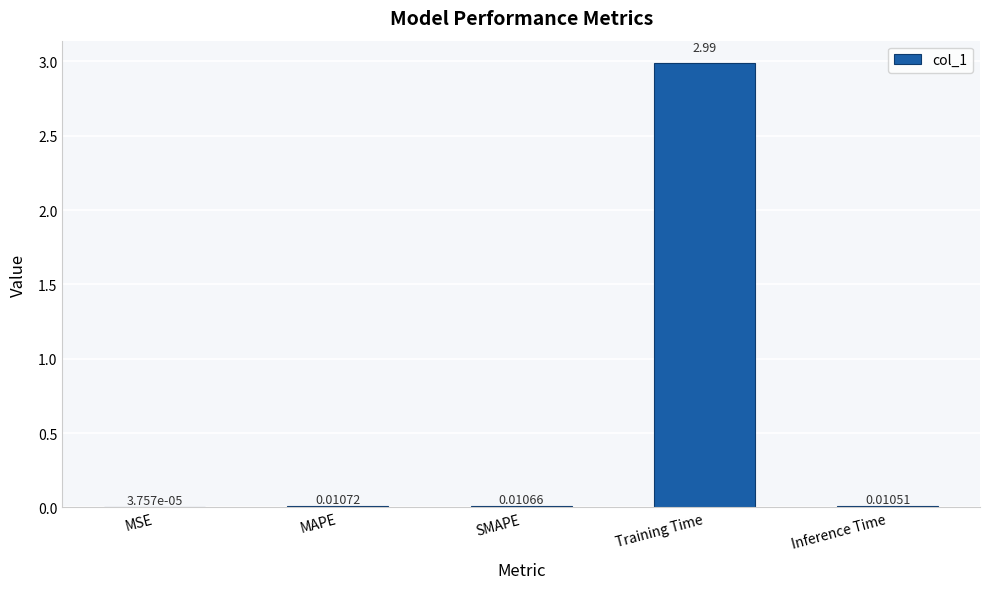

Which category has the highest value across all series?

Training Time